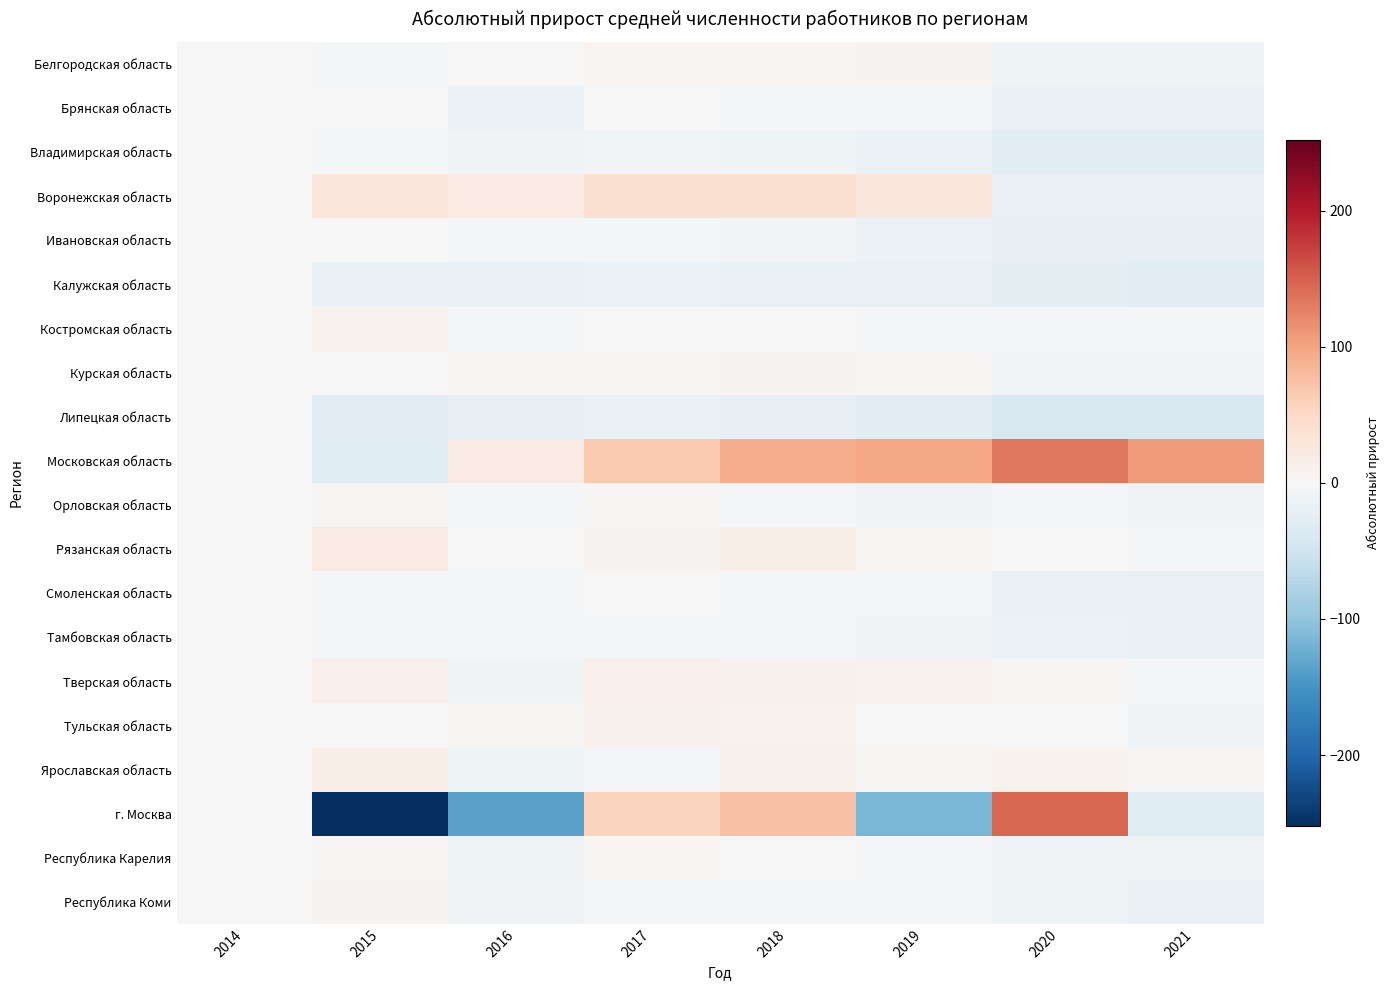

At 2018, list the series in order from largest to smallest.

Московская область, г. Москва, Воронежская область, Рязанская область, Ярославская область, Тверская область, Тульская область, Курская область, Белгородская область, Костромская область, Республика Карелия, Брянская область, Смоленская область, Республика Коми, Орловская область, Тамбовская область, Ивановская область, Владимирская область, Калужская область, Липецкая область